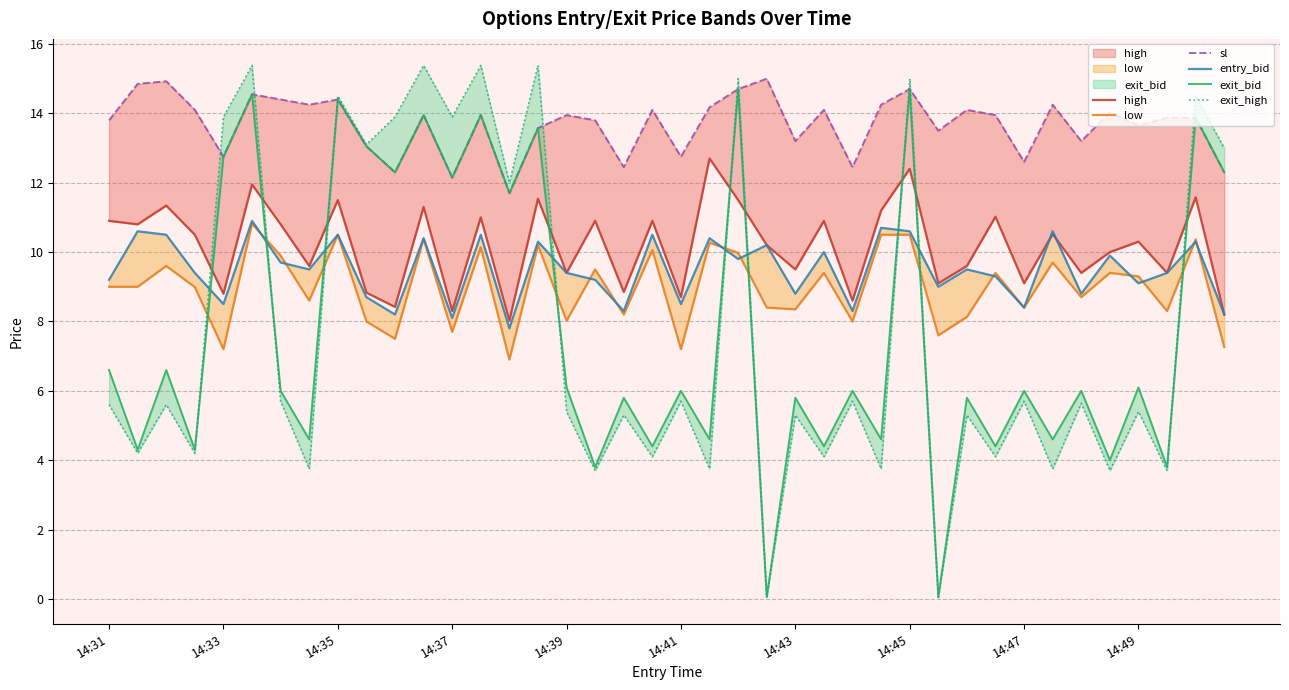

What is the value of the low point at the 33rd from the left?

8.4